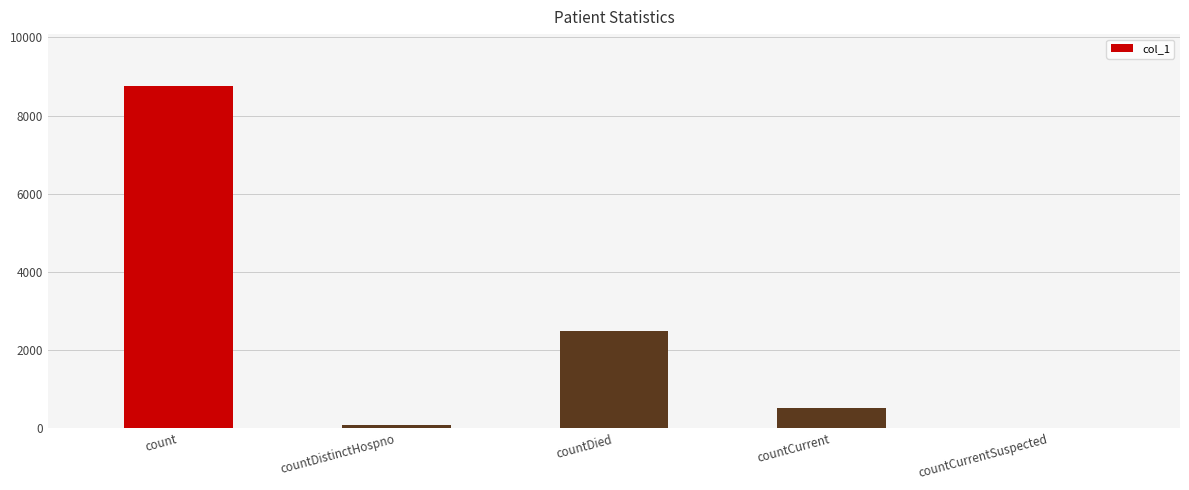

Which has a higher value, count or countDied?

count